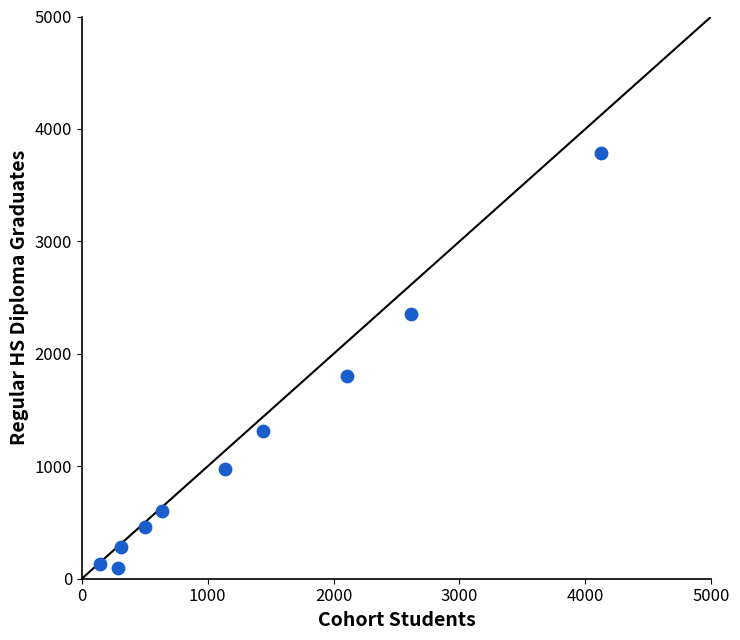

What Y value in the scatter plot is closest to 1939?

1804